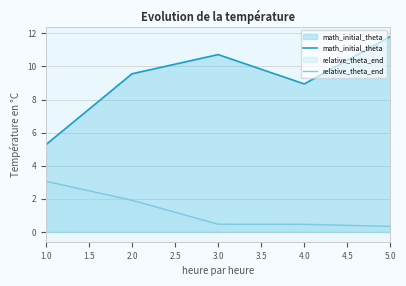

What is the average value of the math_initial_theta series?

9.3